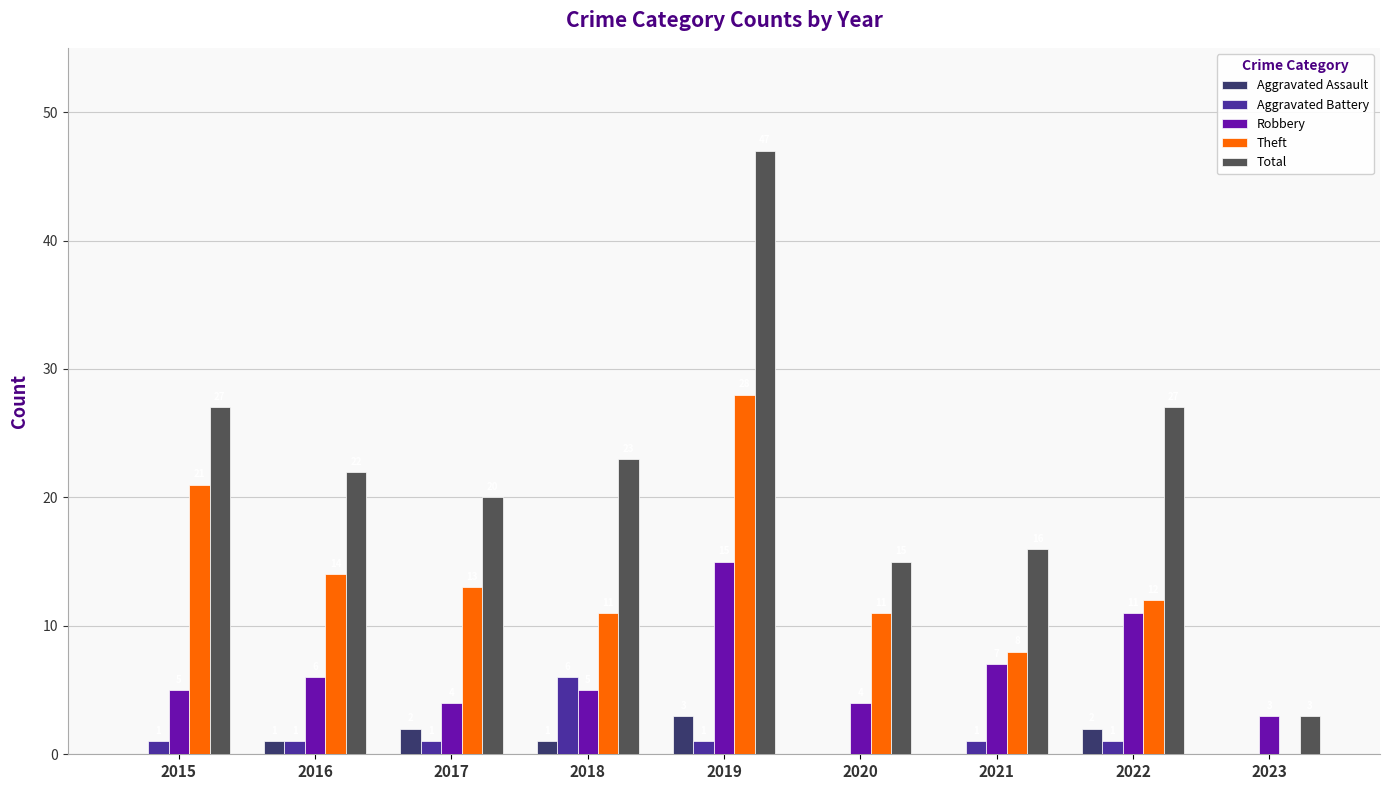

Is it true that Aggravated Battery equals 6 at 2018?

True